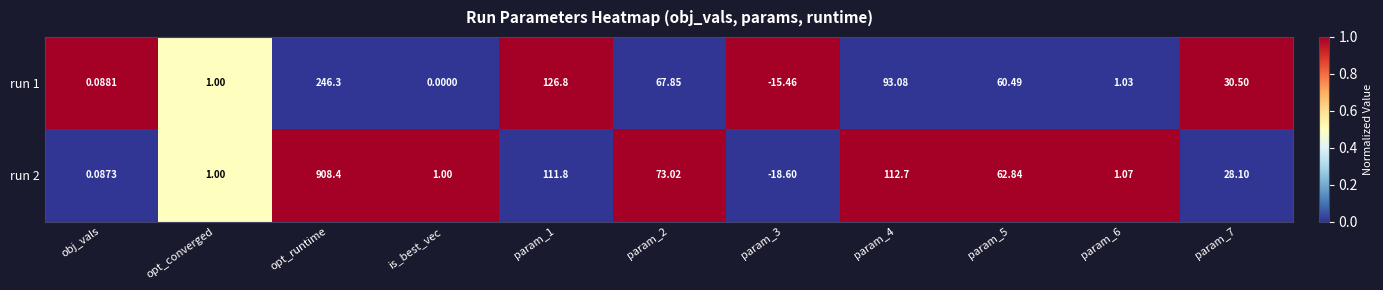

Which category has the highest value across all series?

opt_runtime